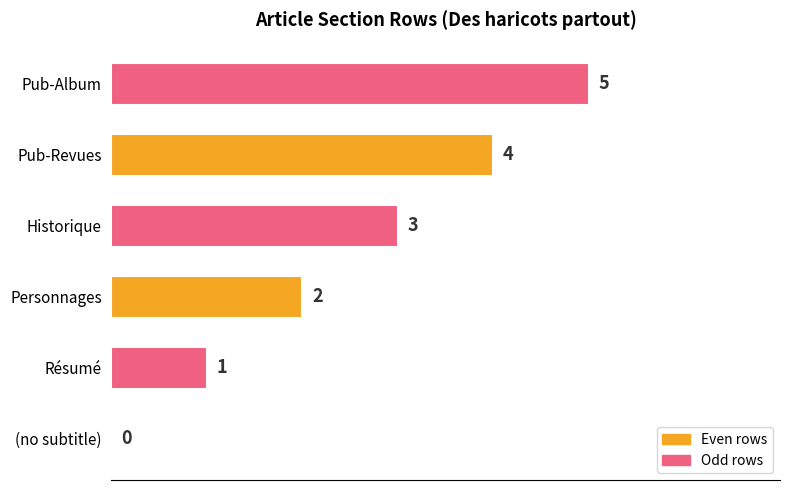

The chart shows a value of 2 at Historique. True or false?

False